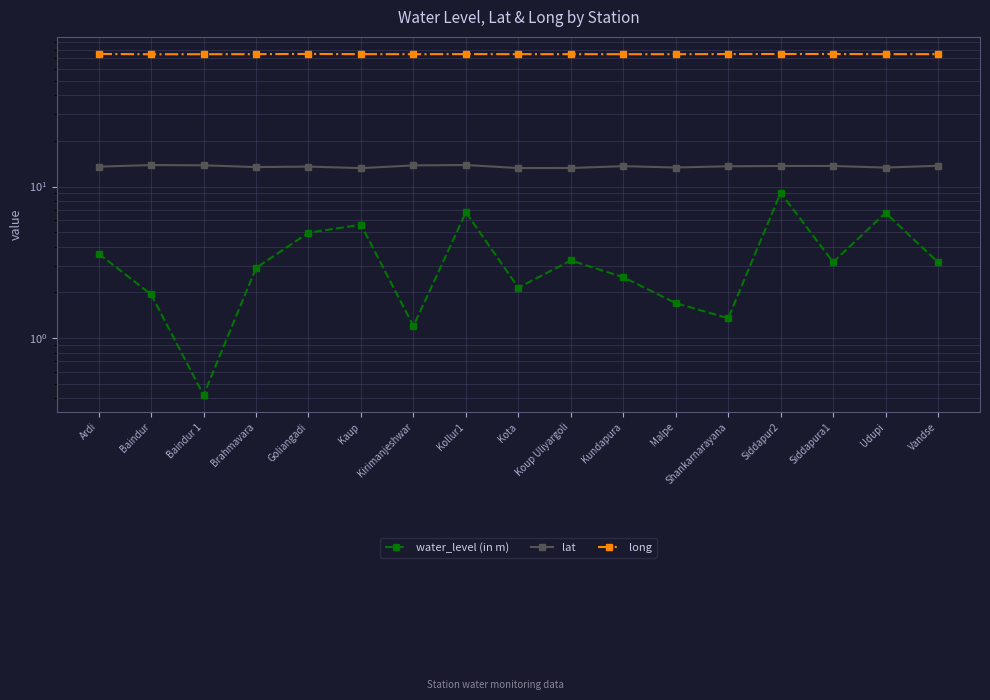

What is the sum of all lat values?

230.5